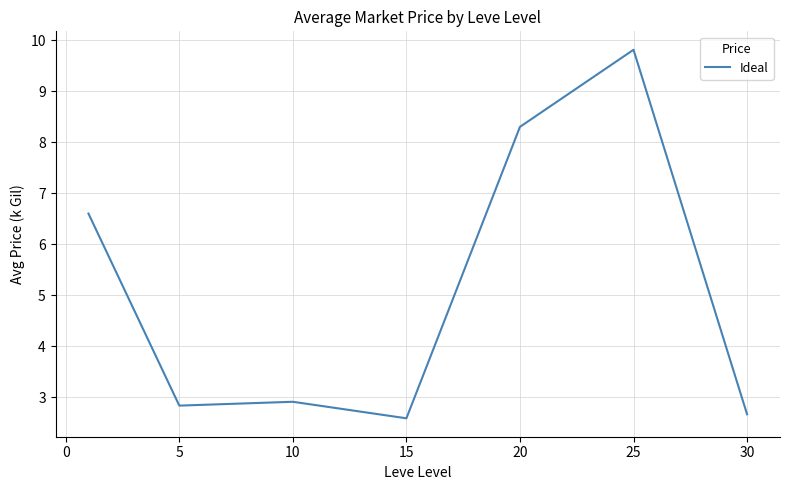

True or false: there are more than 1 points higher than both neighbors.

True